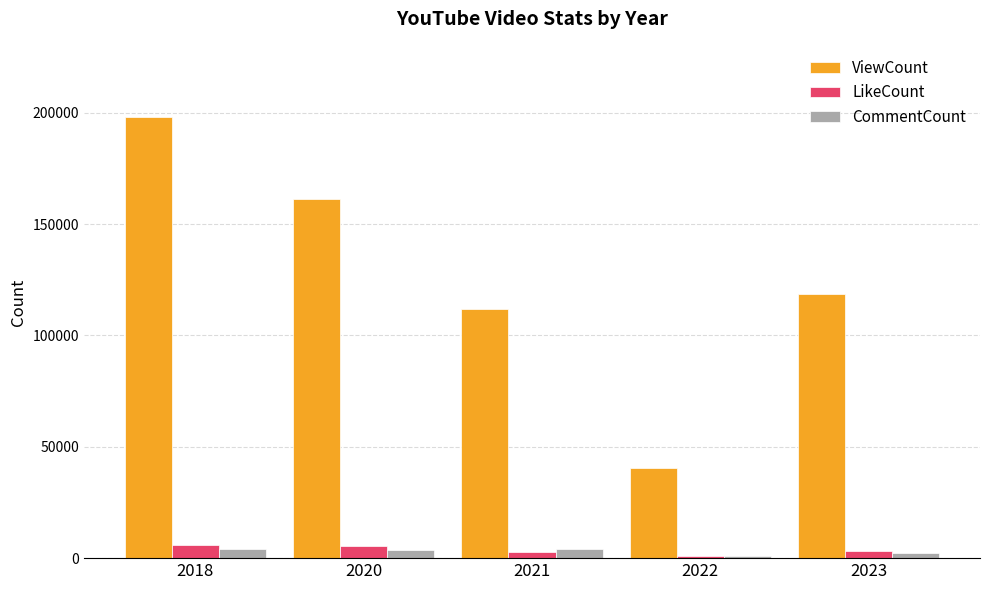

At which label does ViewCount reach its minimum?

2022